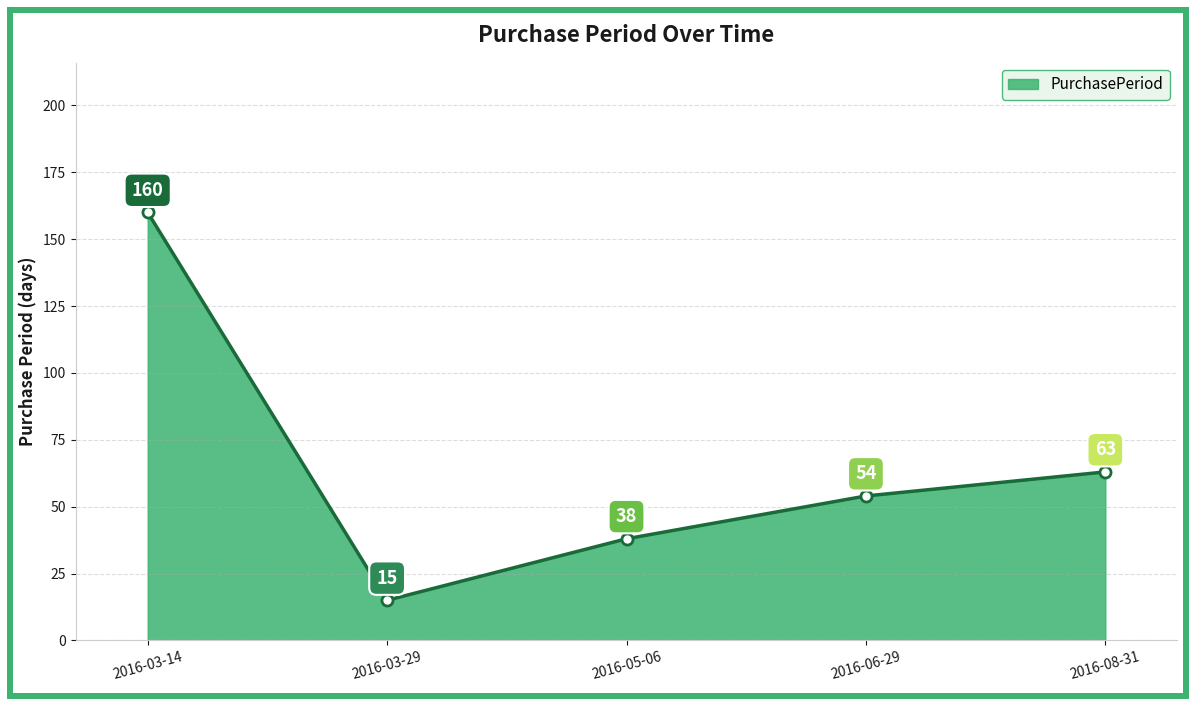

Approximately how many times larger is the value at 2016-06-29 compared to 2016-08-31?

0.9